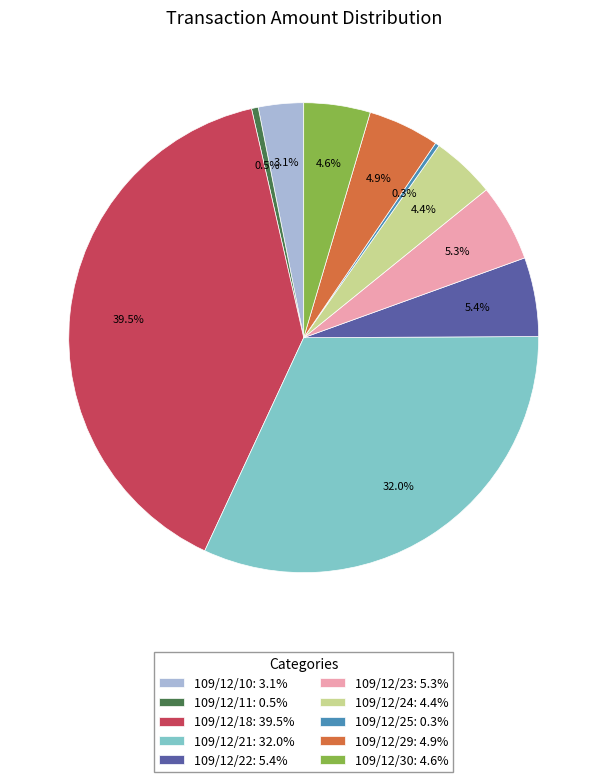

Which slice is the largest?

109/12/18